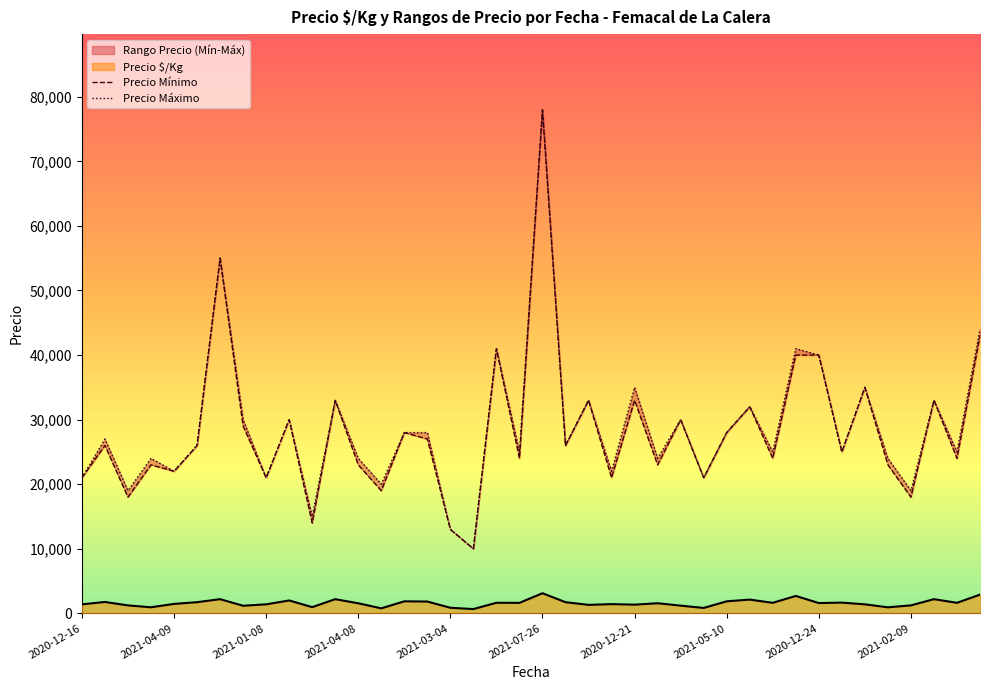

Reading left to right, what are all the values shown in this chart?

Precio é/Kg: 1400	1768	1235	942	1467	1733	2200	1181	1400	2000	967	2200	1565	778	1867	1835	867	667	1640	1630	3120	1733	1320	1432	1353	1568	1200	840	1867	2133	1634	2699	1600	1667	1400	938	1236	2200	1636	2901
Precio mínimo: 21000	26000	18000	23000	22000	26000	55000	29000	21000	30000	14000	33000	23000	19000	28000	27000	13000	10000	41000	24000	78000	26000	33000	21000	33000	23000	30000	21000	28000	32000	24000	40000	40000	25000	35000	23000	18000	33000	24000	43000
Precio máximo: 21000	27000	19000	24000	22000	26000	55000	30000	21000	30000	15000	33000	24000	20000	28000	28000	13000	10000	41000	25000	78000	26000	33000	22000	35000	24000	30000	21000	28000	32000	25000	41000	40000	25000	35000	24000	19000	33000	25000	44000